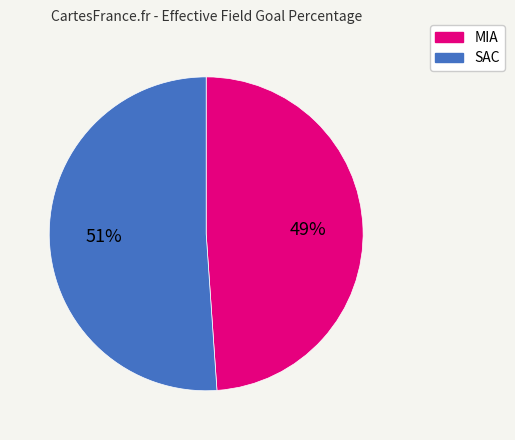

Which has a higher value, MIA or SAC?

SAC